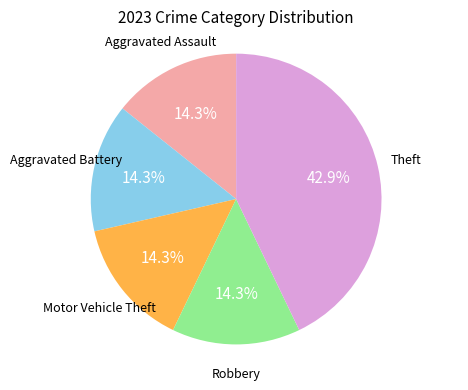

Is there any slice that represents more than half of the pie?

No